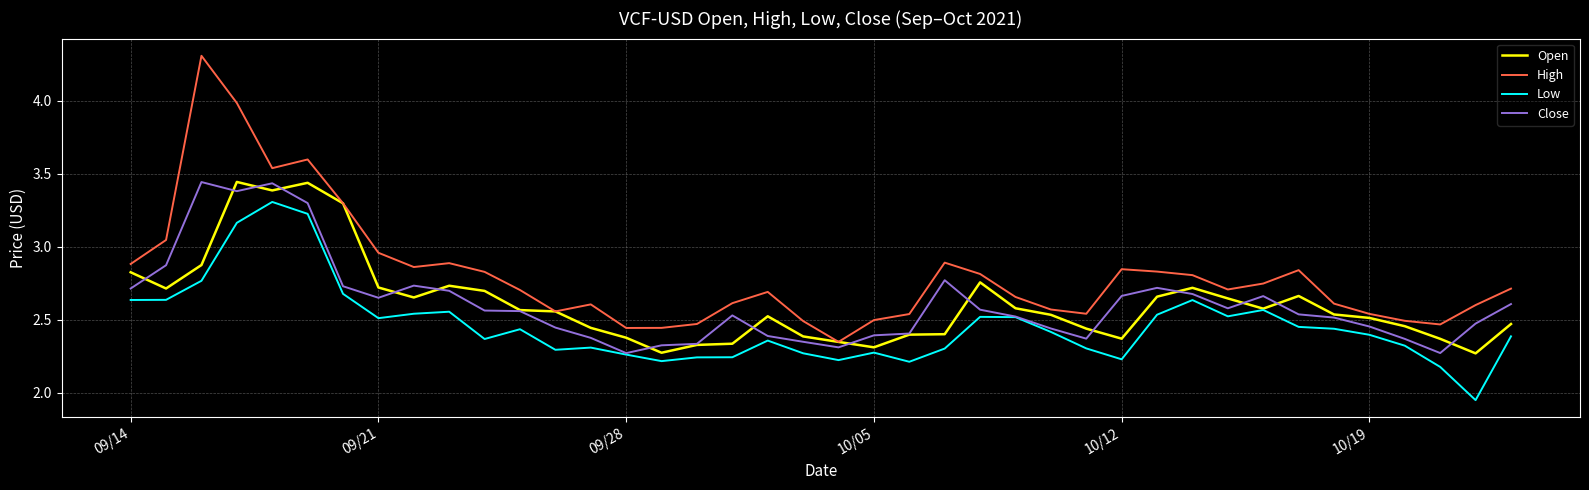

What is the highest value of the High series?

4.3